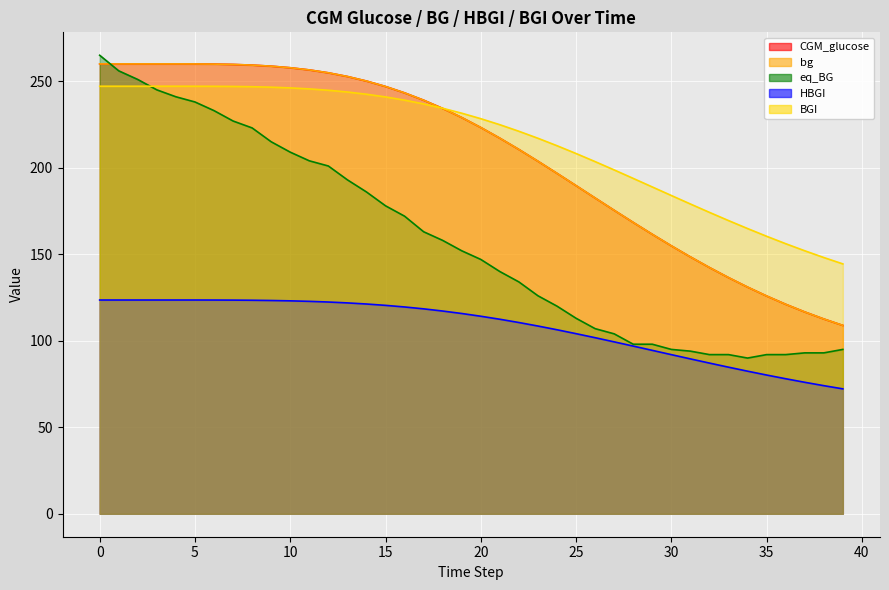

Reading left to right, extract all data points from this chart.

CGM_glucose: 260.0	260.0	260.0	260.0	260.0	260.0	259.9	259.7	259.3	258.7	257.8	256.5	254.9	252.7	250.1	247.0	243.3	239.0	234.3	229.0	223.2	217.1	210.6	203.8	196.8	189.7	182.5	175.4	168.4	161.5	154.9	148.4	142.3	136.5	131.0	125.9	121.1	116.7	112.6	108.9
bg: 260.0	260.0	260.0	260.0	260.0	260.0	259.9	259.7	259.3	258.7	257.8	256.5	254.9	252.7	250.1	247.0	243.3	239.0	234.3	229.0	223.2	217.1	210.6	203.8	196.8	189.7	182.5	175.4	168.4	161.5	154.9	148.4	142.3	136.5	131.0	125.9	121.1	116.7	112.6	108.9
eq_BG: 265.0	256.0	251.0	245.0	241.0	238.0	233.0	227.0	223.0	215.0	209.0	204.0	201.0	193.0	186.0	178.0	172.0	163.0	158.0	152.0	147.0	140.0	134.0	126.0	120.0	113.0	107.0	104.0	98.0	98.0	95.0	94.0	92.0	92.0	90.0	92.0	92.0	93.0	93.0	95.0
HBGI: 123.5	123.5	123.5	123.5	123.5	123.5	123.5	123.5	123.4	123.3	123.1	122.8	122.4	121.9	121.2	120.5	119.5	118.4	117.2	115.8	114.2	112.4	110.5	108.5	106.4	104.1	101.8	99.4	96.9	94.5	92.0	89.5	87.1	84.7	82.4	80.2	78.0	76.0	74.0	72.2
BGI: 247.1	247.1	247.1	247.1	247.1	247.1	247.1	247.0	246.8	246.6	246.1	245.6	244.8	243.8	242.5	240.9	239.1	236.9	234.4	231.5	228.3	224.9	221.1	217.0	212.7	208.2	203.5	198.7	193.8	188.9	183.9	179.0	174.2	169.5	164.8	160.4	156.1	152.0	148.1	144.4